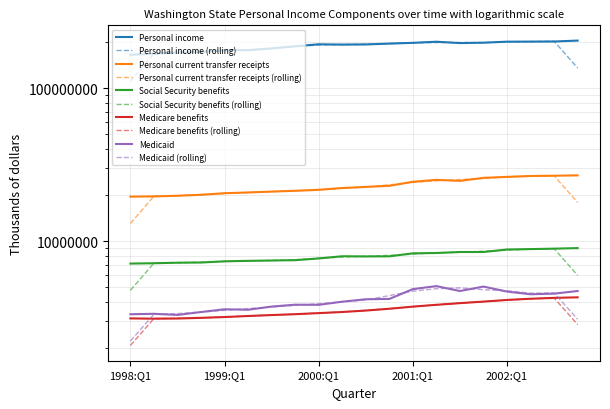

Which series changed the most between 1999:Q2 and 2001:Q1?

Personal income